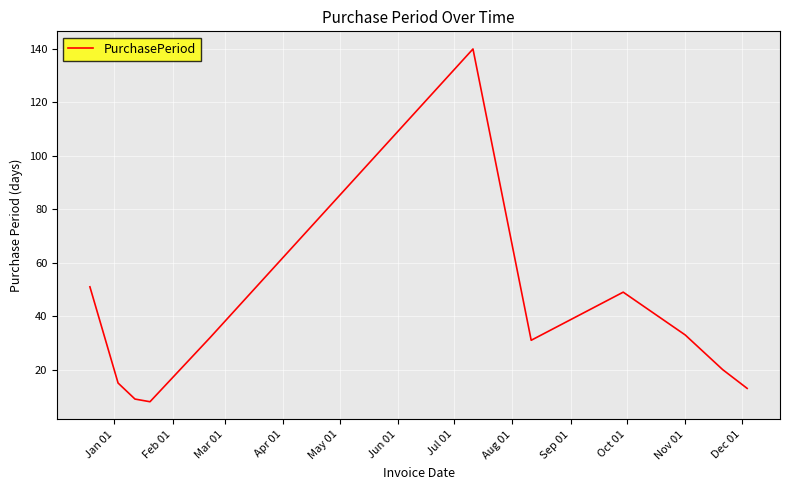

Does the chart display data point markers on the line(s)?

No